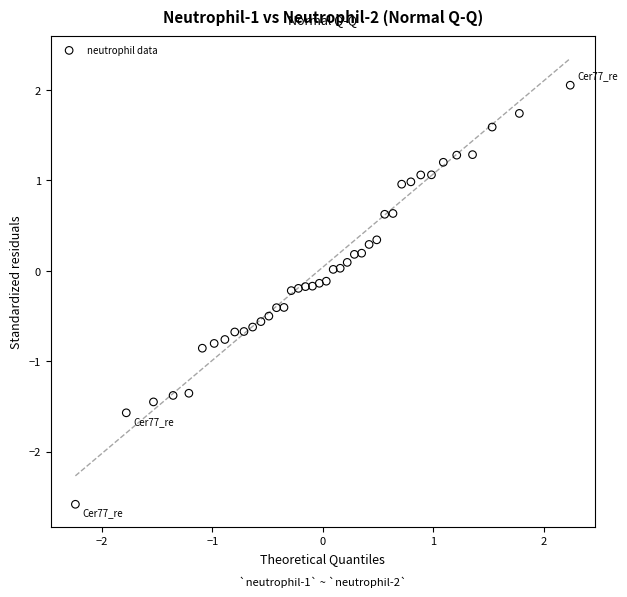

What is the range of X values (max minus min)?

4.5